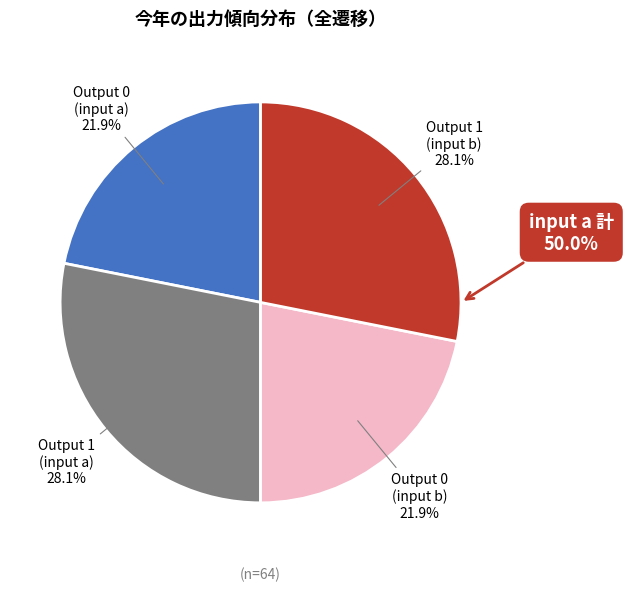

Count the number of slices in the pie.

4